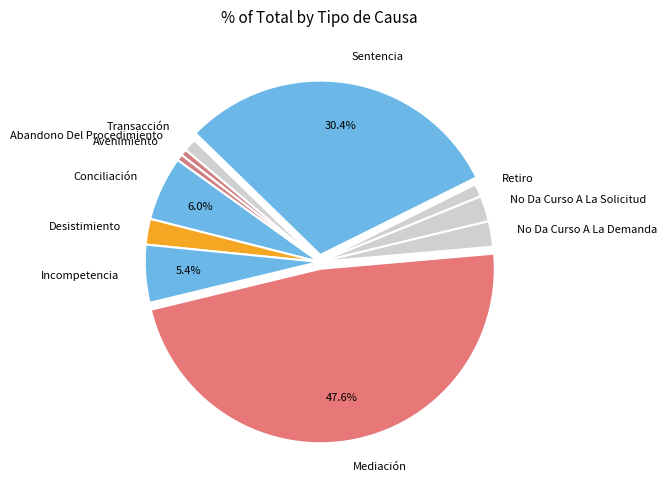

Combined, do Sentencia and No Da Curso A La Solicitud account for over 50%?

No